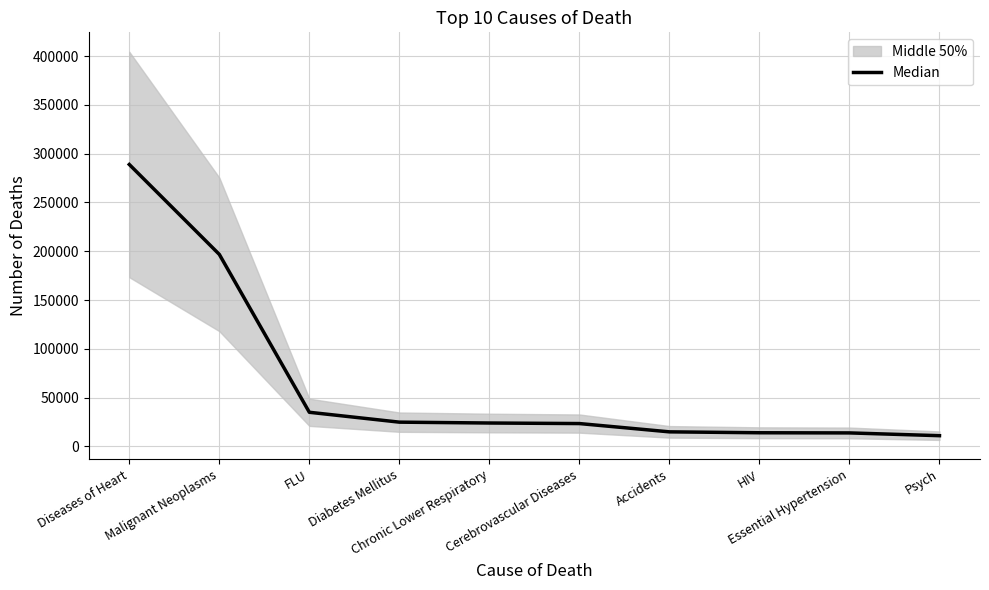

At which label does the data first exceed 23883?

Diseases of Heart